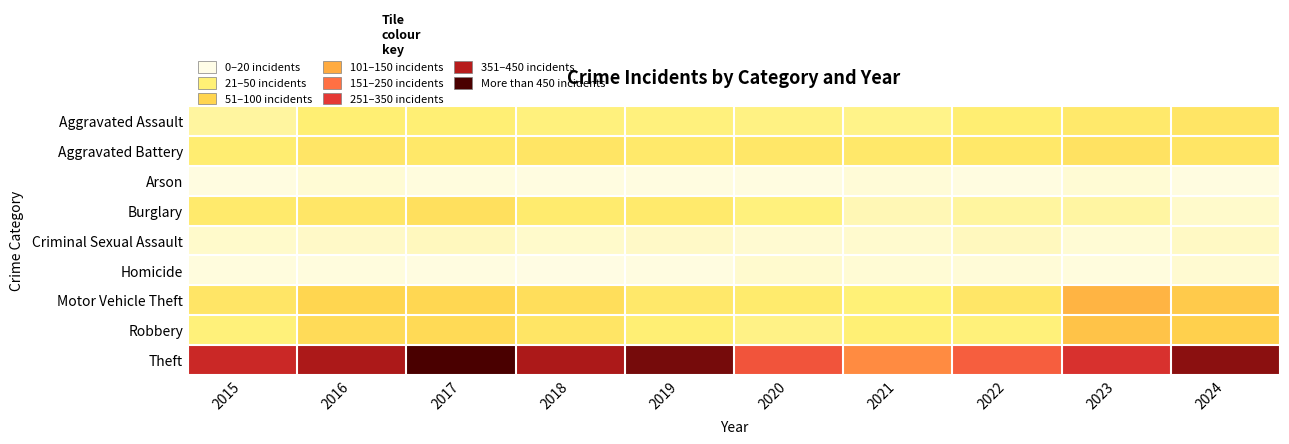

Reading right to left, extract all data points from this chart.

Aggravated Assault: 2024=102	2023=91	2022=79	2021=60	2020=64	2019=67	2018=67	2017=75	2016=78	2015=46
Aggravated Battery: 2024=103	2023=109	2022=95	2021=93	2020=97	2019=90	2018=103	2017=95	2016=101	2015=81
Arson: 2024=5	2023=13	2022=4	2021=11	2020=4	2019=5	2018=4	2017=7	2016=13	2015=4
Burglary: 2024=18	2023=44	2022=45	2021=33	2020=68	2019=89	2018=85	2017=115	2016=99	2015=89
Criminal Sexual Assault: 2024=23	2023=13	2022=26	2021=17	2020=15	2019=20	2018=19	2017=27	2016=21	2015=18
Homicide: 2024=15	2023=7	2022=11	2021=12	2020=17	2019=5	2018=3	2017=4	2016=6	2015=7
Motor Vehicle Theft: 2024=162	2023=198	2022=99	2021=71	2020=86	2019=93	2018=121	2017=137	2016=140	2015=100
Robbery: 2024=151	2023=172	2022=70	2021=73	2020=62	2019=75	2018=102	2017=129	2016=126	2015=70
Theft: 2024=456	2023=375	2022=308	2021=252	2020=321	2019=470	2018=434	2017=500	2016=435	2015=397